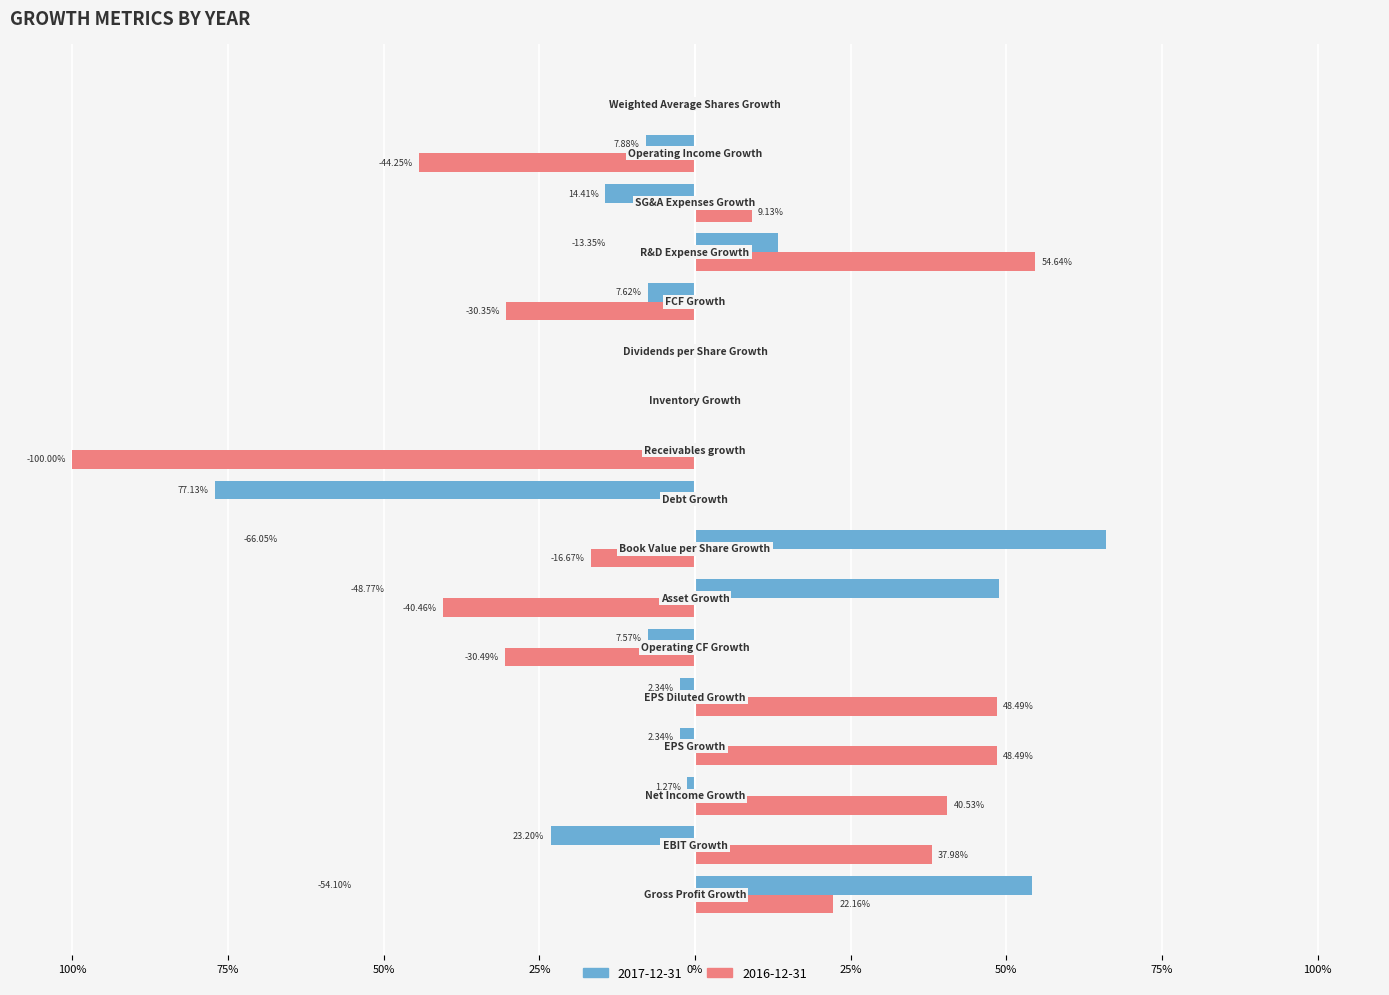

What are all the series names shown in the legend?

2017-12-31, 2016-12-31